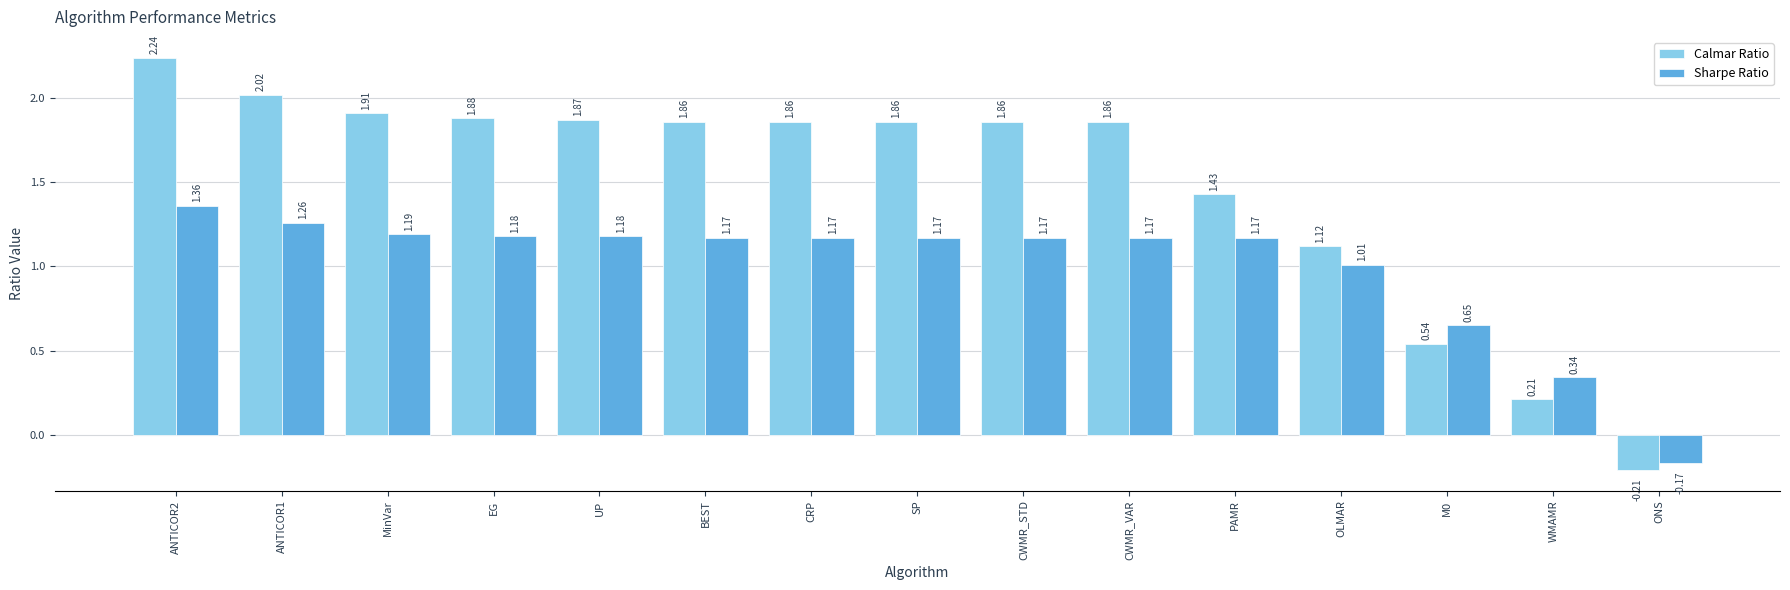

At which category is the sum across all series the highest?

ANTICOR2